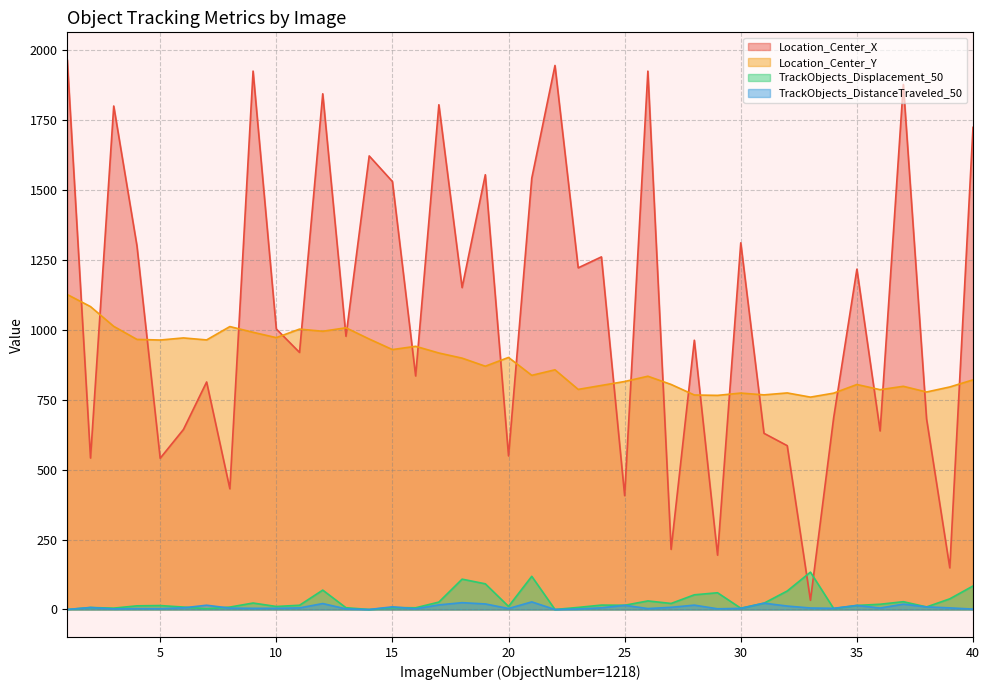

Which series has the largest total across all categories?

Location_Center_X